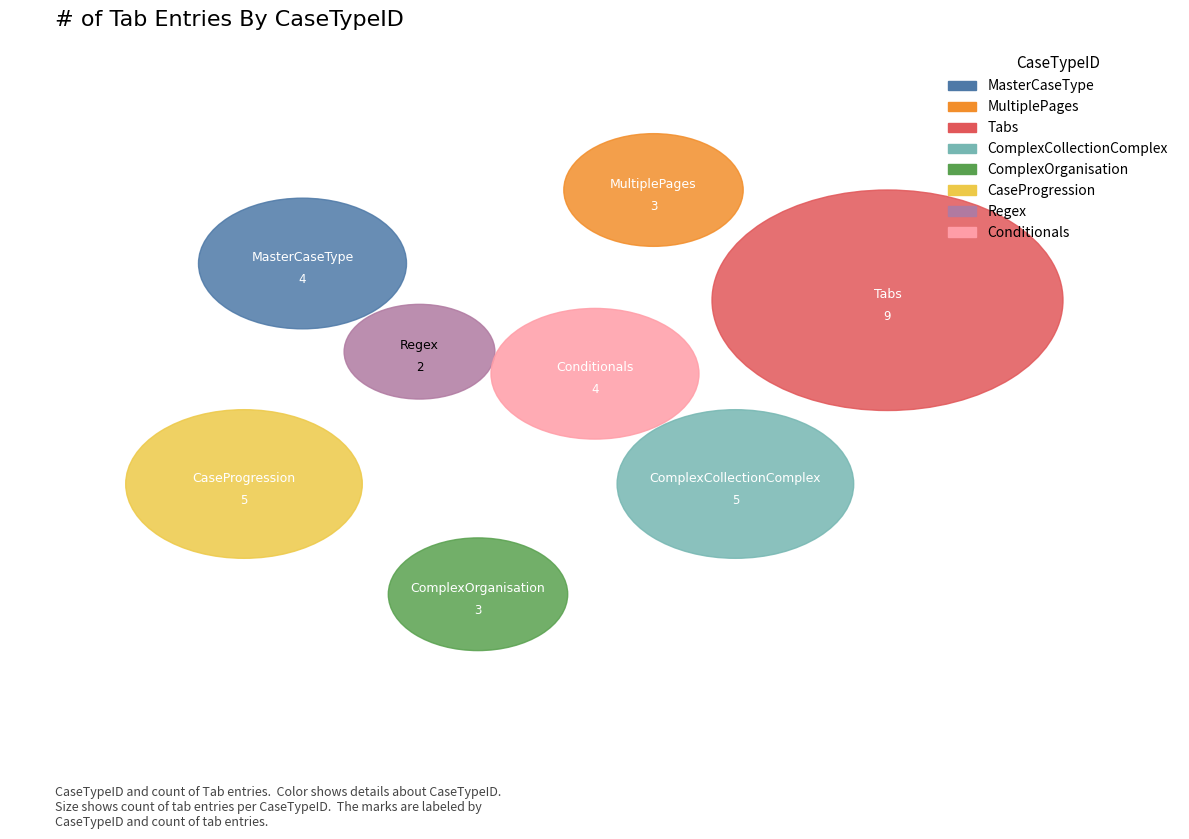

True or false: FT_ComplexOrganisation accounts for 15% of the total.

False